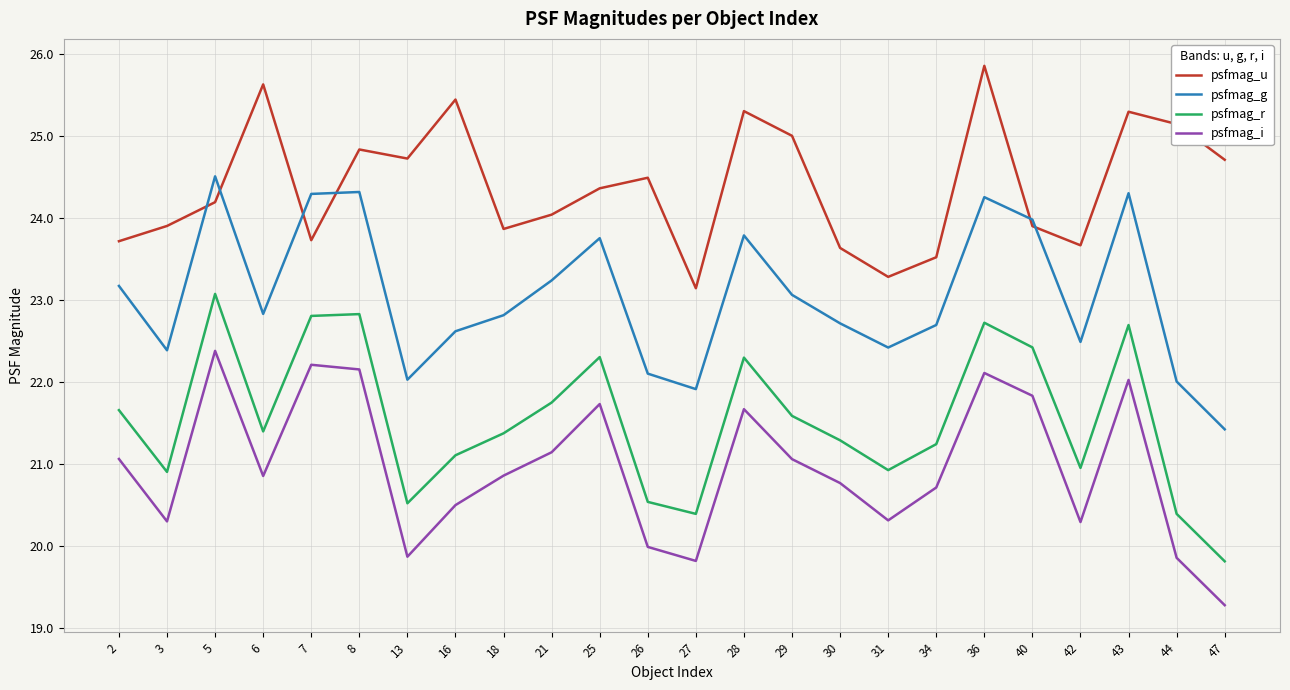

Is the value of psfmag_i at 36 greater than the value of psfmag_g at 2?

No